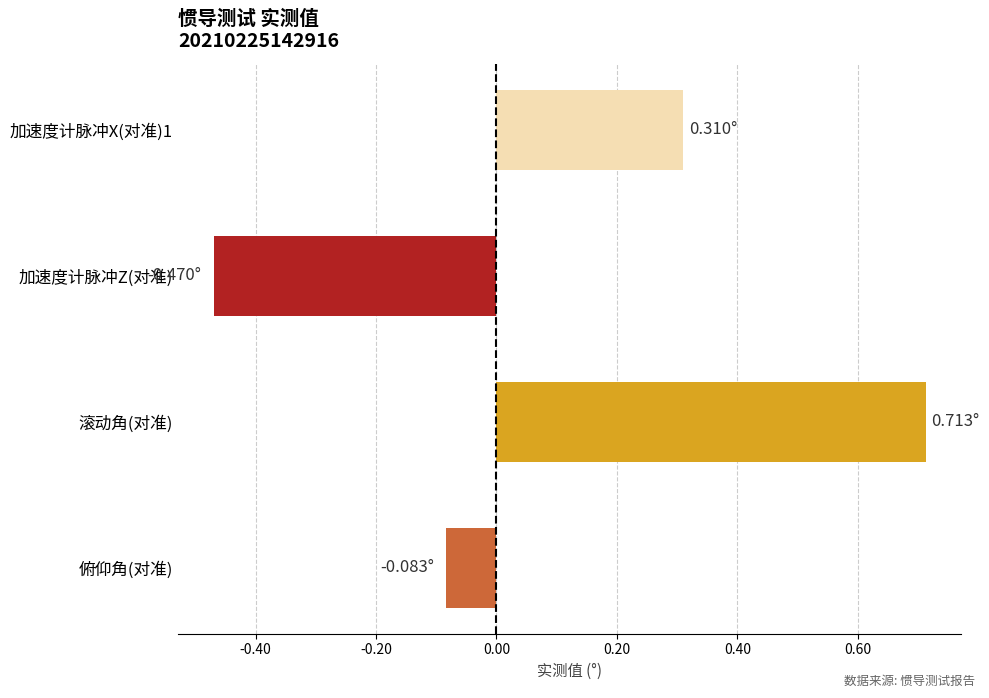

At which label is the value closest to 0?

俯仰角(对准)